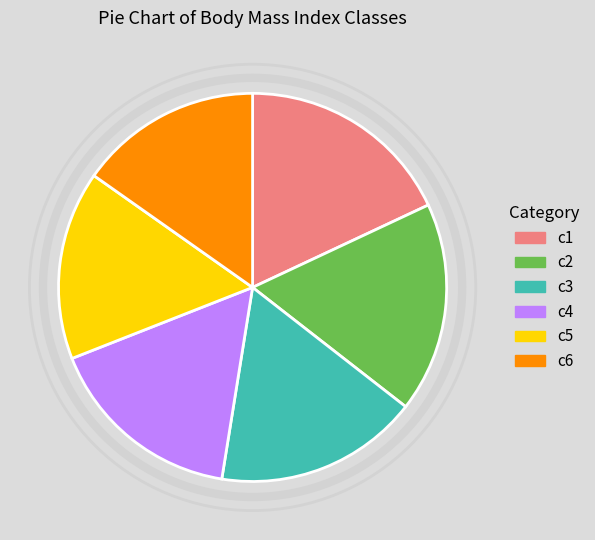

Rank the categories by value from lowest to highest.

c6, c5, c4, c3, c2, c1